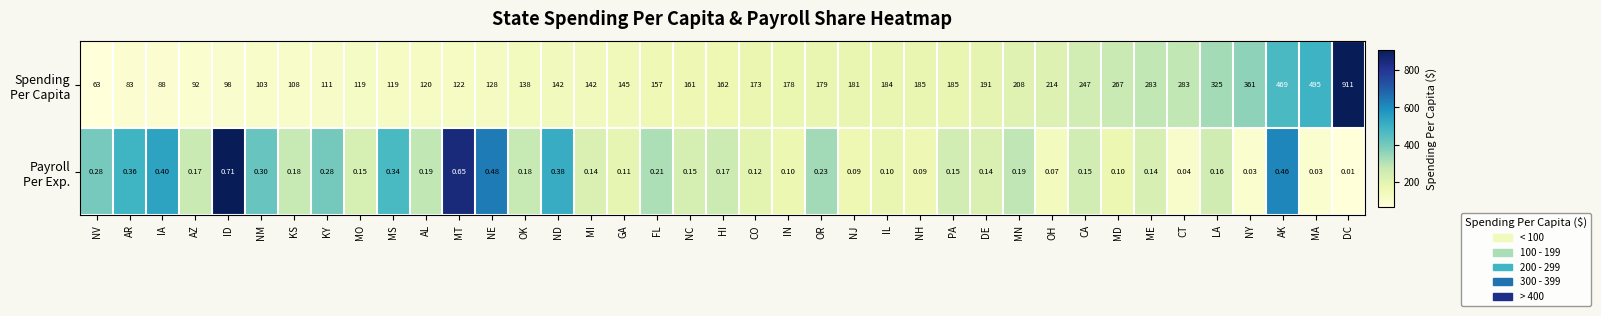

At which category is the sum across all series the highest?

DC